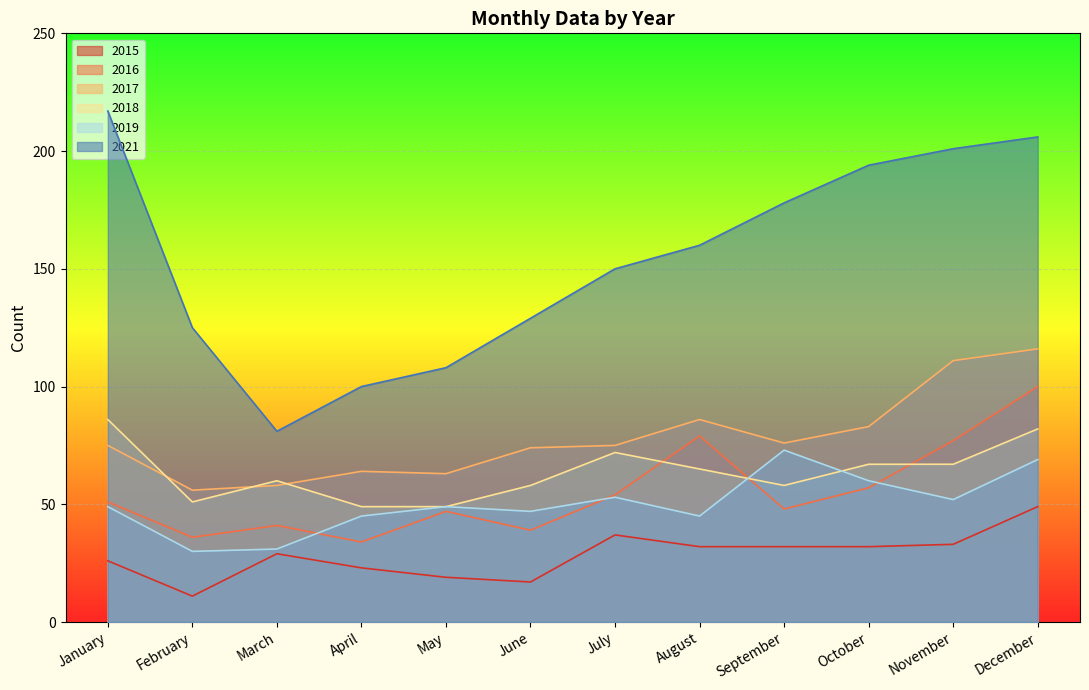

At how many categories does at least one series exceed 25?

12